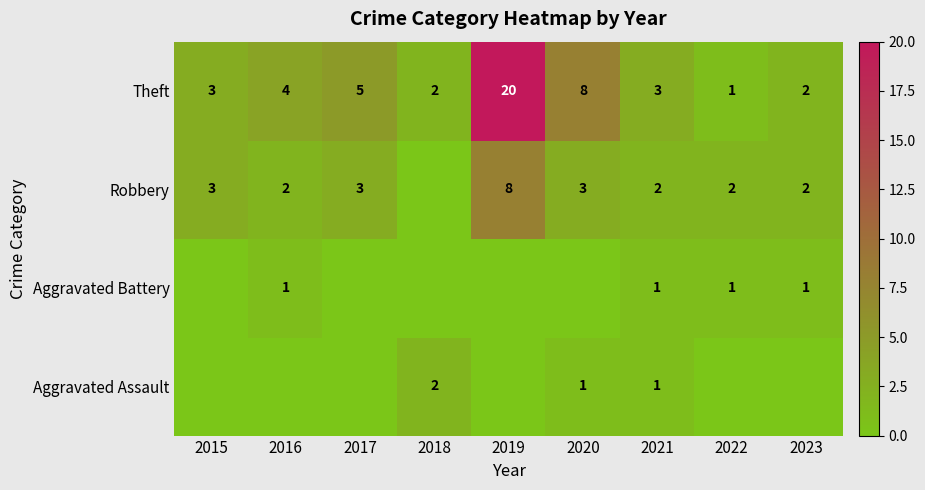

The value of Theft at 2020 is 12. True or false?

False